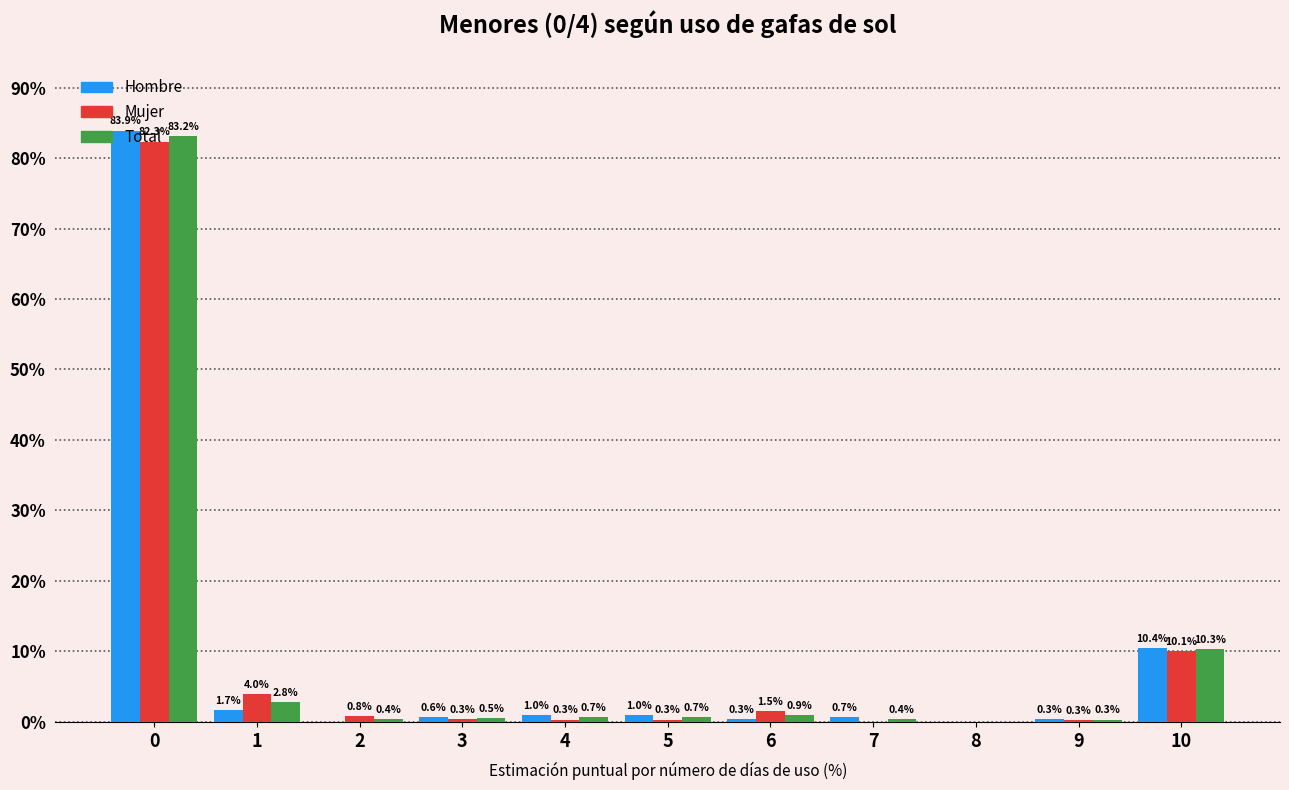

Which series changed the most between 3 and 7?

Mujer